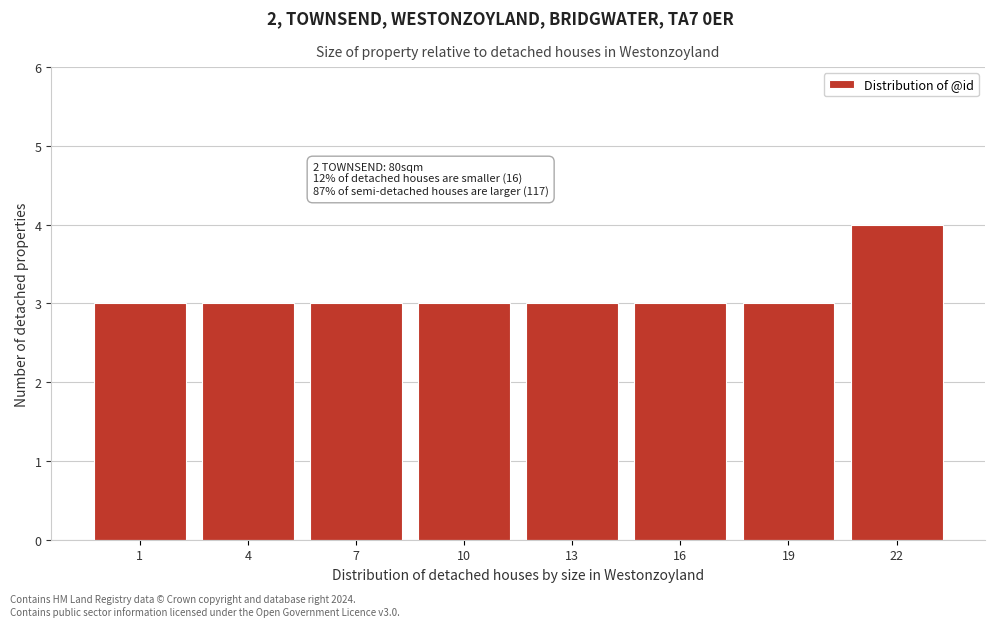

Reading left to right, list all the values displayed in this chart.

1=3	4=3	7=3	10=3	13=3	16=3	19=3	22=4